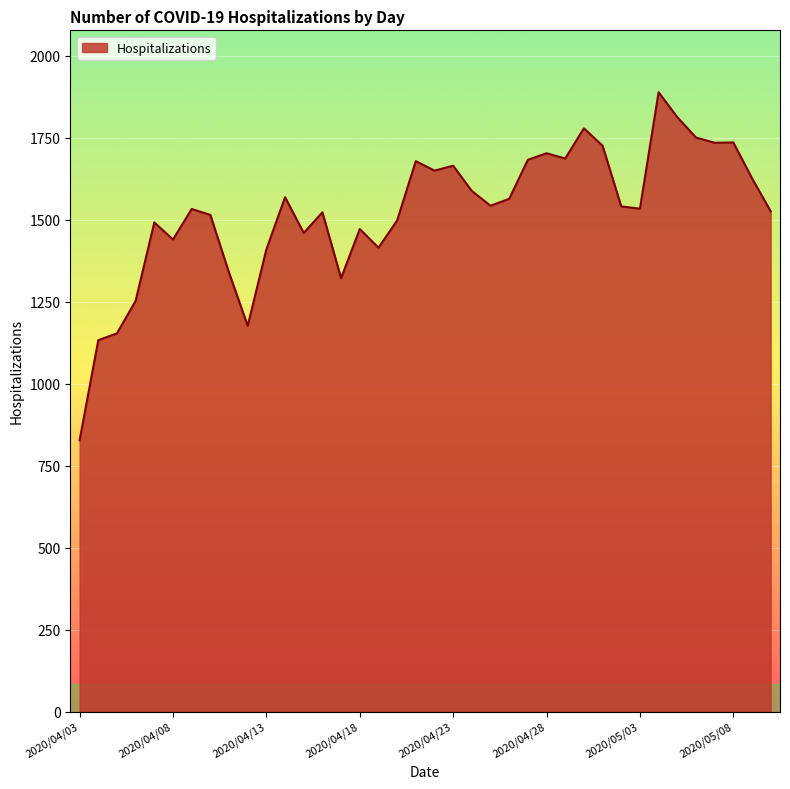

What is the difference between the second highest and minimum values?

985